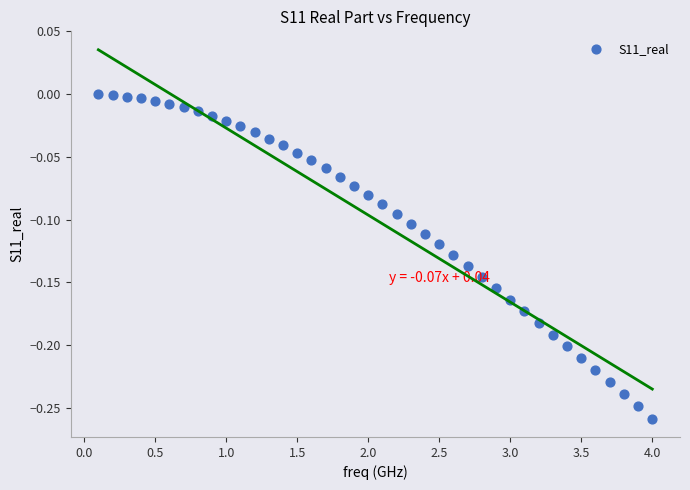

What is the range of Y values (max minus min)?

0.3